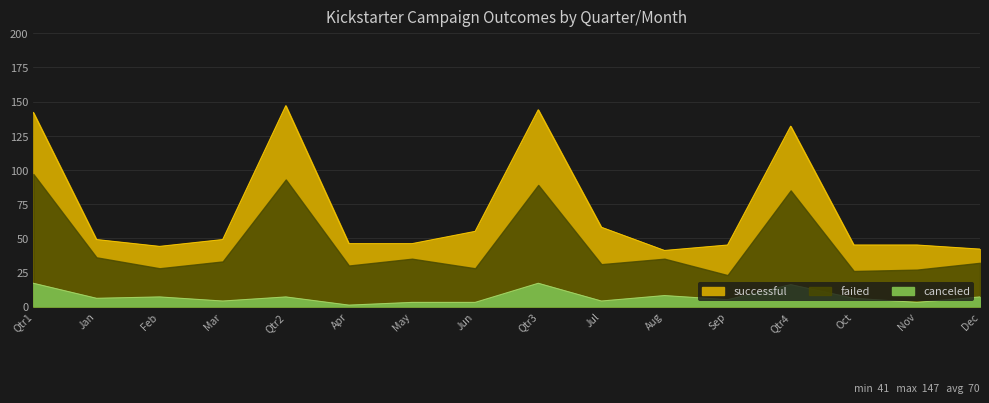

Read the successful value at Qtr3, to the nearest 50.

150